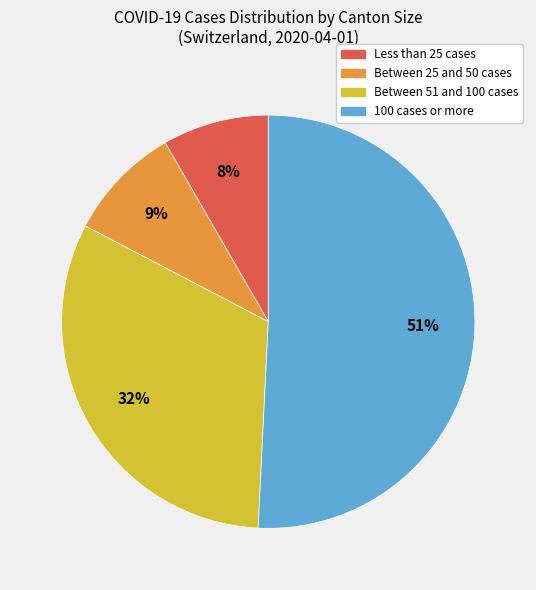

Is there a majority slice in this chart?

Yes